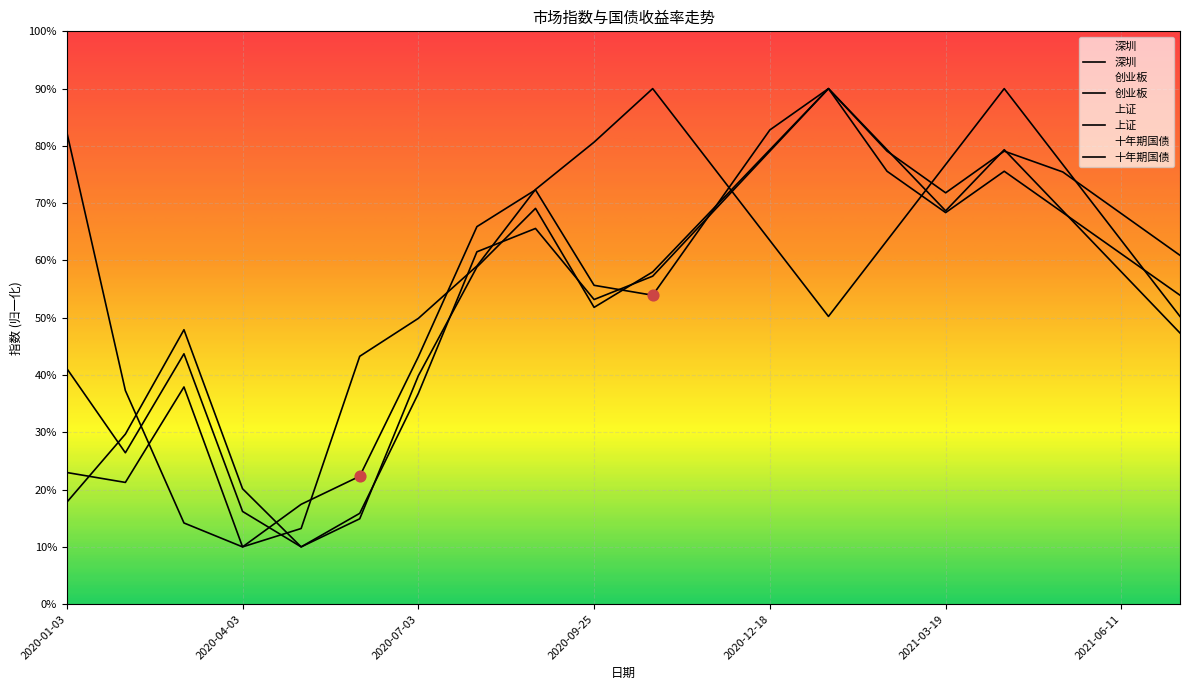

What are all the series names shown in the legend?

深圳, 创业板, 上证, 十年期国债